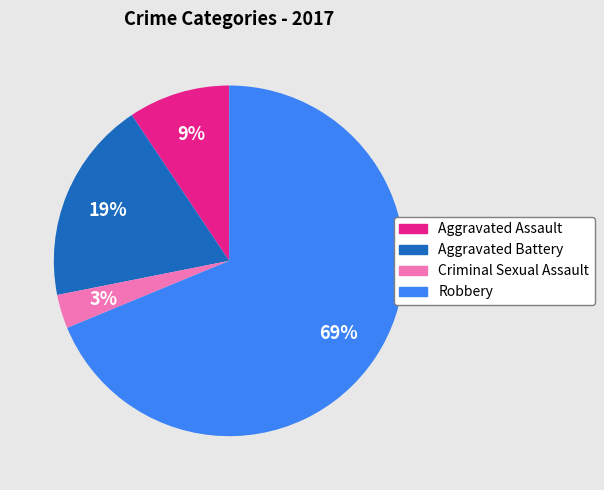

Count the number of slices in the pie.

4